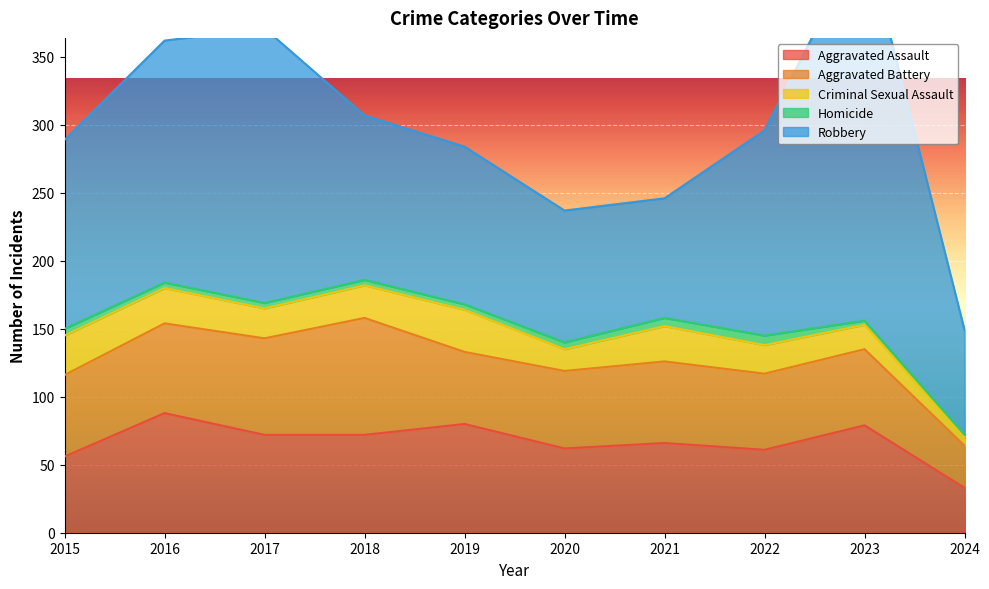

How many lines are shown in the chart?

5